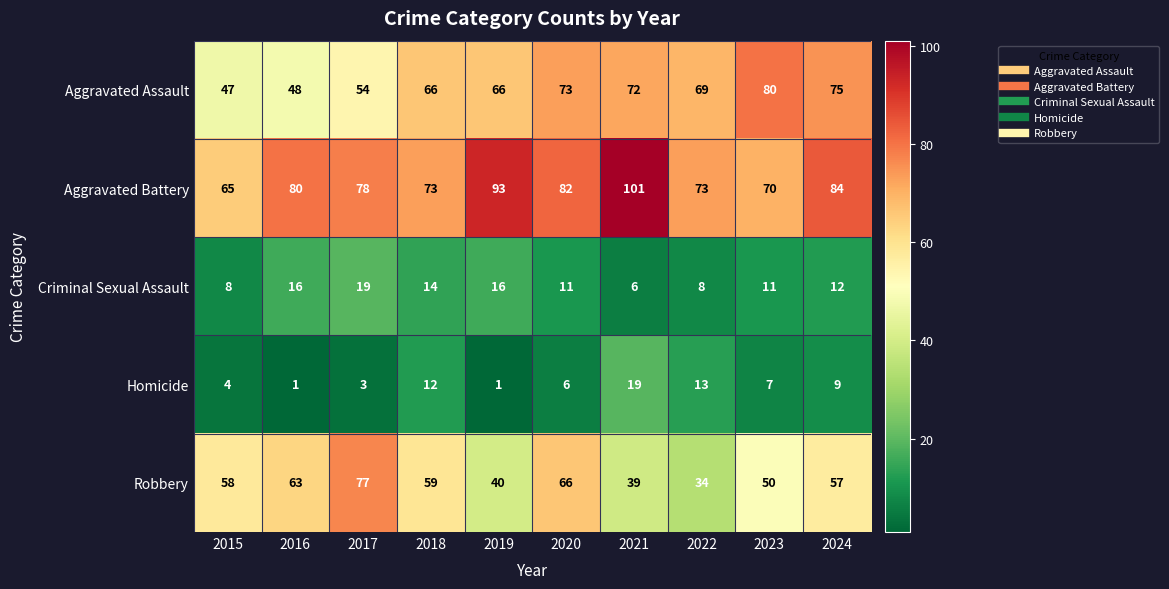

What is the difference between the highest and lowest values at 2019?

92